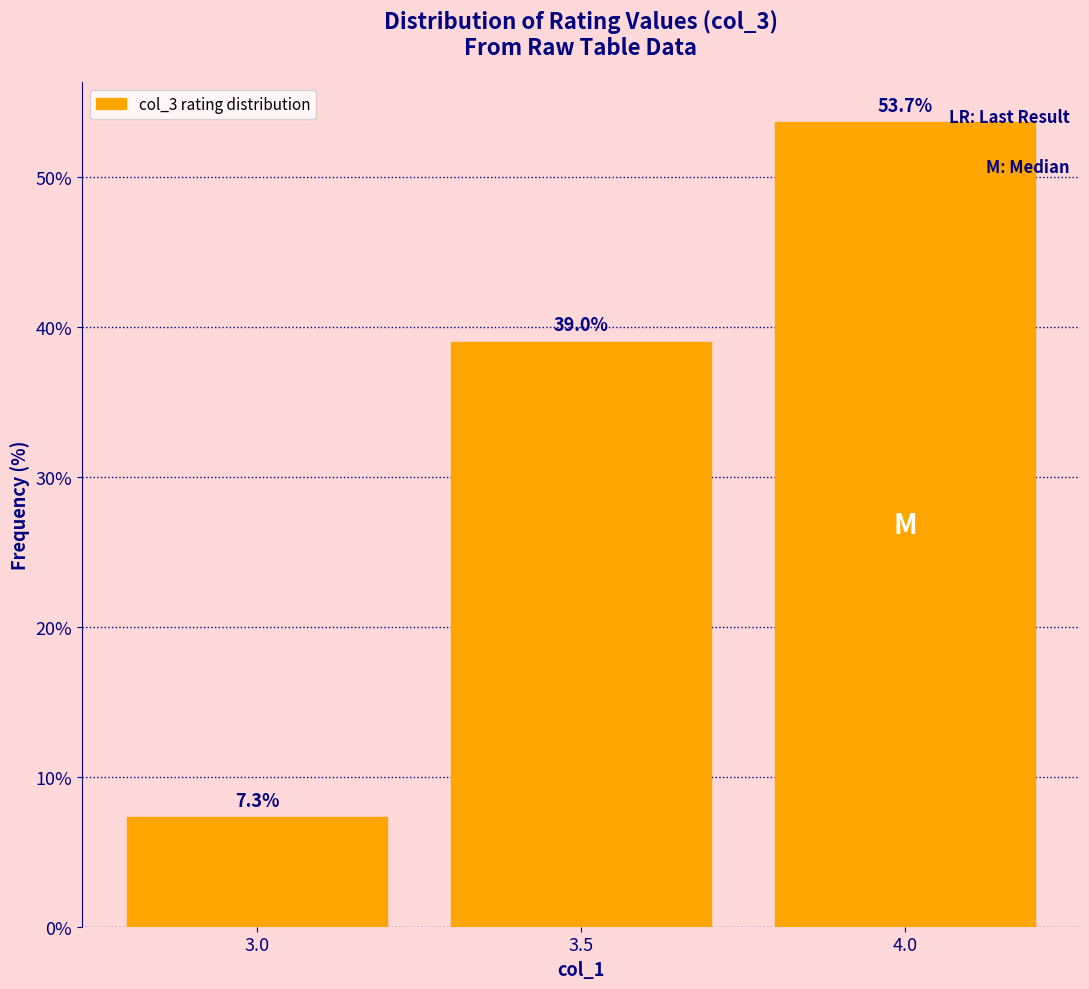

Reading left to right, what are all the values shown in this chart?

3.0=7.3	3.5=39.0	4.0=53.7